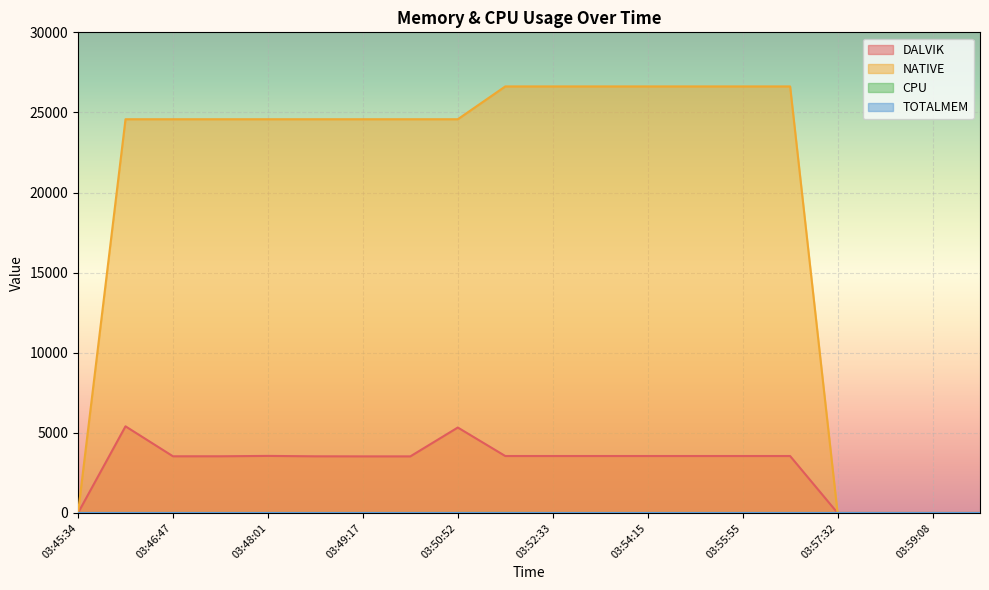

At which category does DALVIK reach its first local peak?

03:46:11